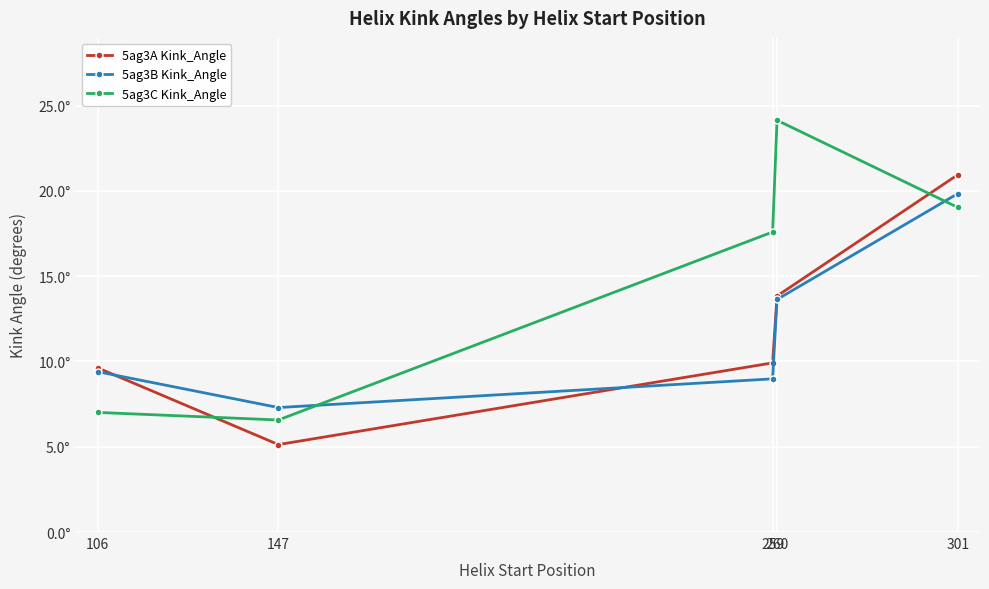

What is the difference between the 5ag3C Kink_Angle values at 260 and 259?

6.6